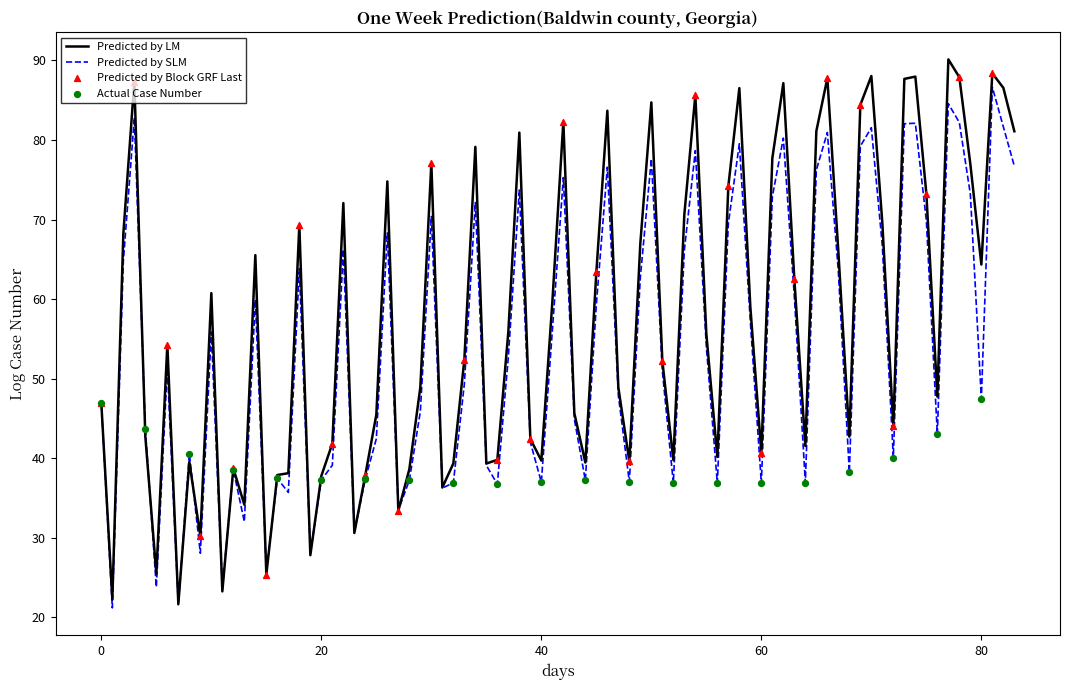

Which series has the widest spread of values?

Predicted by LM